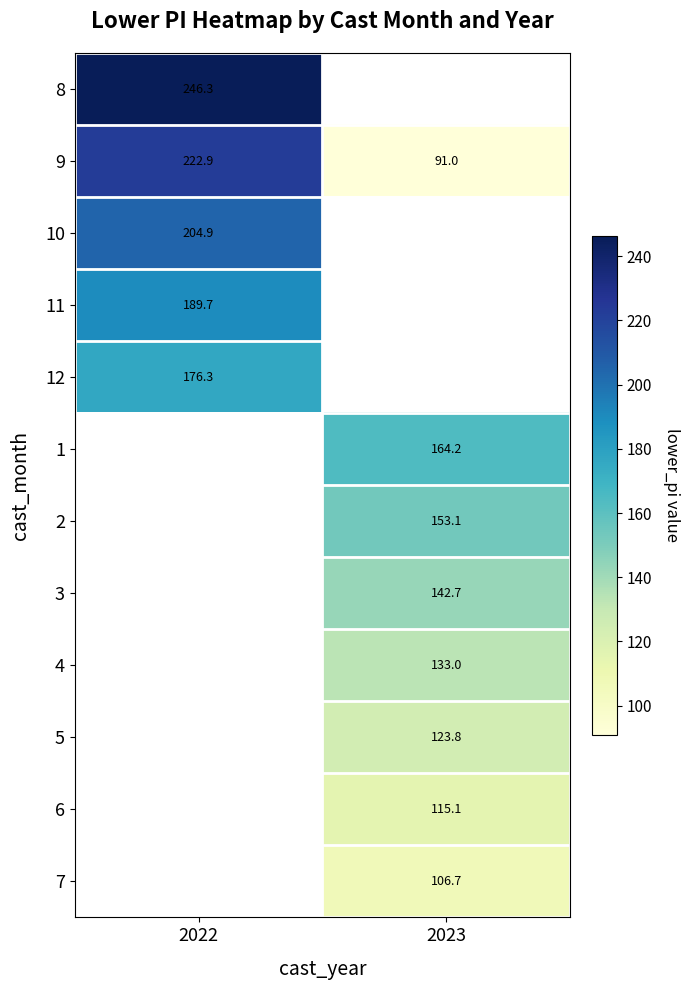

Which category has the highest value across all series?

2022